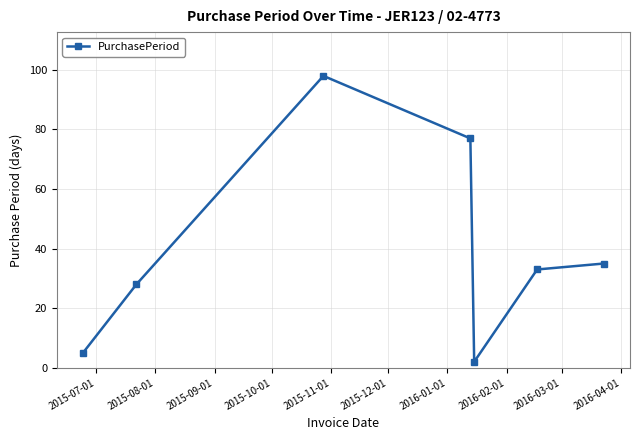

What is the minimum value shown in the chart?

2